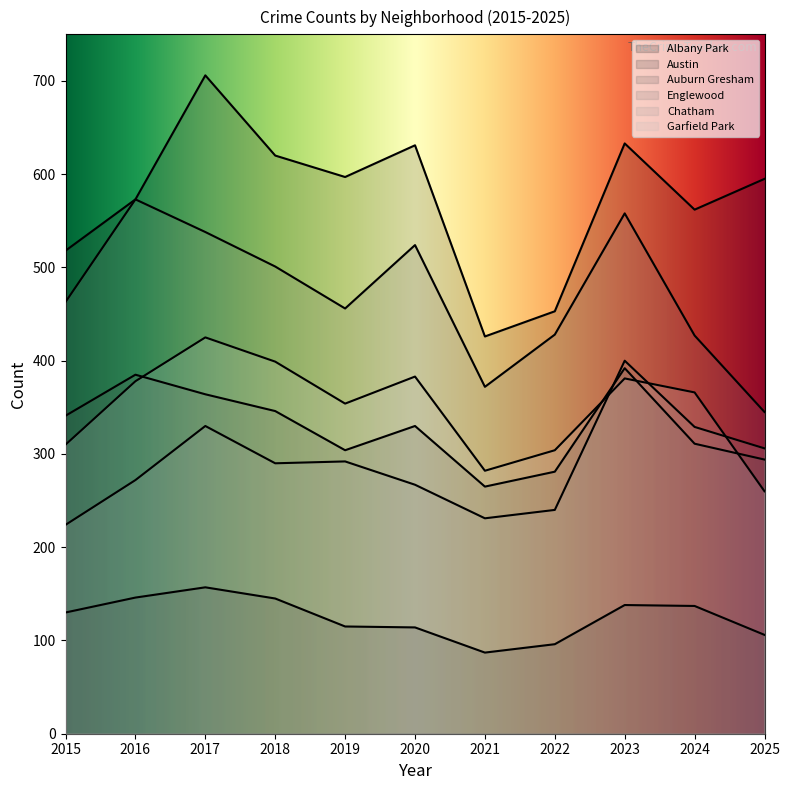

How many lines are shown in the chart?

6